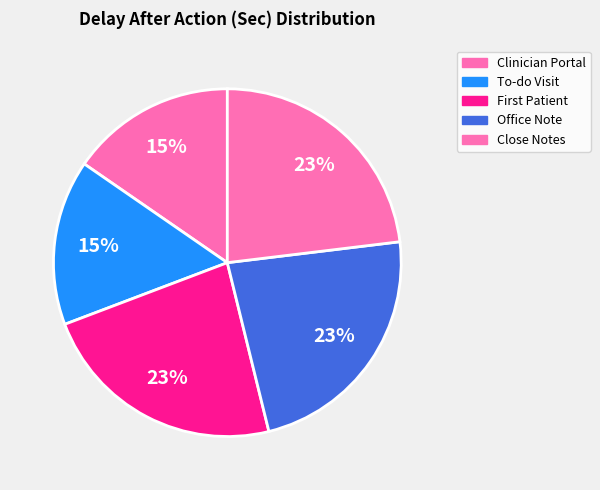

How many slices are in this pie chart?

5